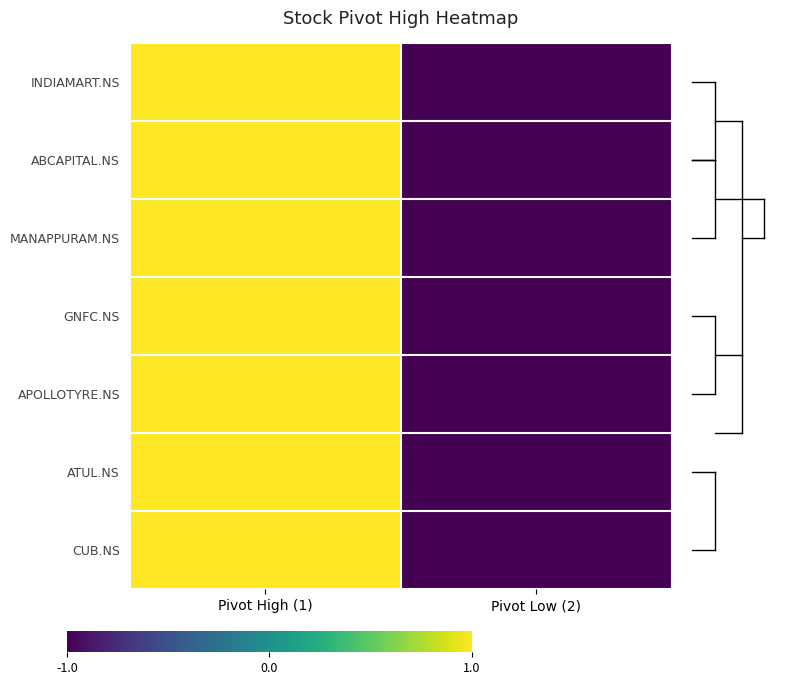

What is the greatest value displayed?

1.0